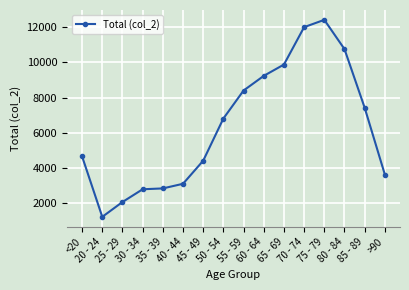

At which category does the chart reach its peak across all series?

75 - 79